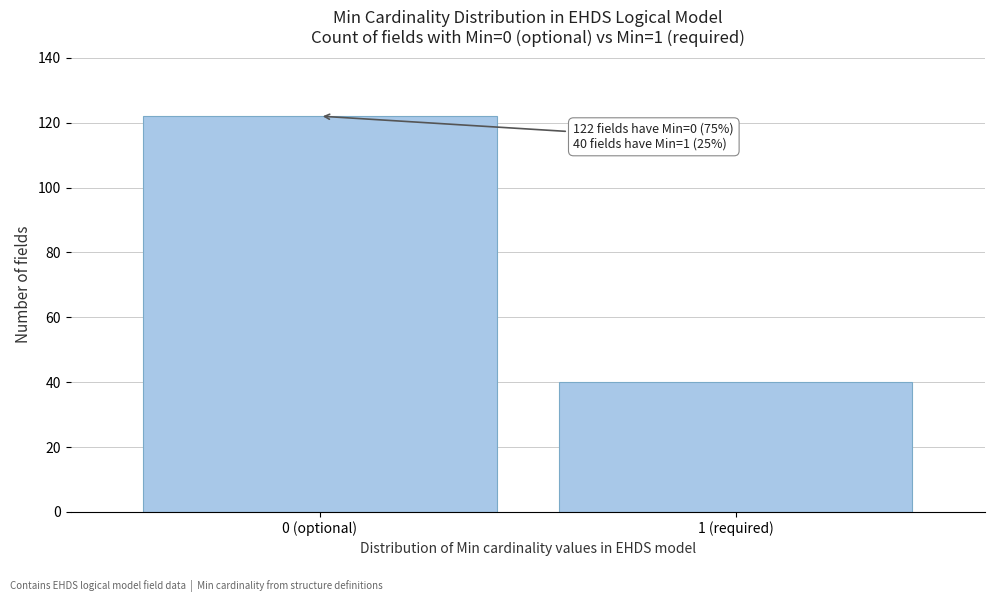

Reading right to left, extract all data points from this chart.

40	122